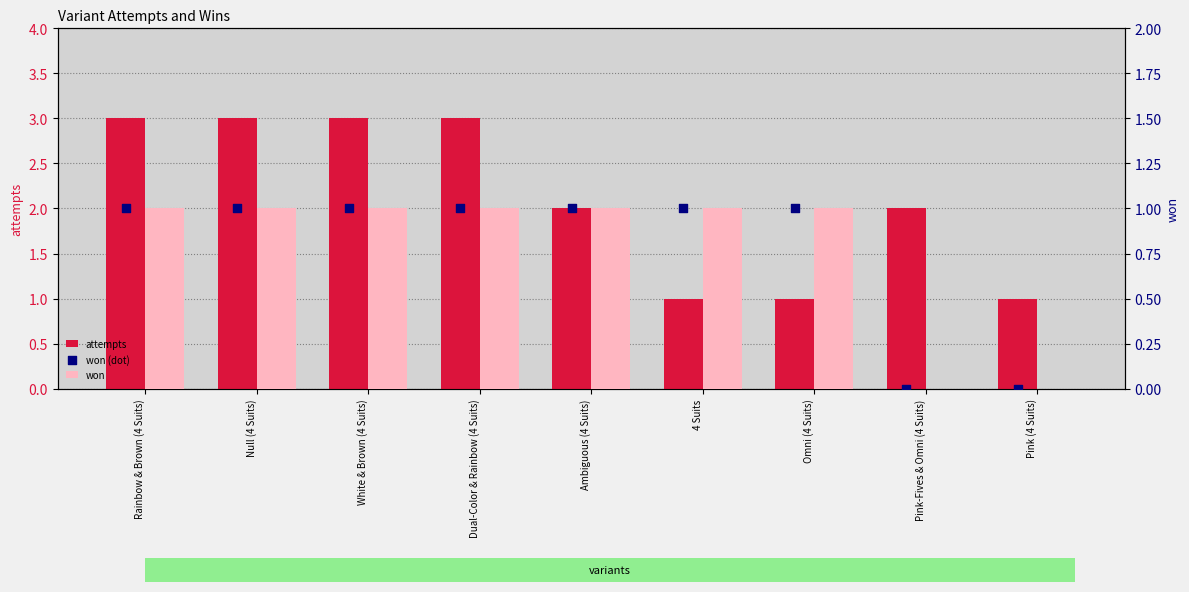

Is the value of attempts at Dual-Color & Rainbow (4 Suits) greater than the value of won at Dual-Color & Rainbow (4 Suits)?

Yes